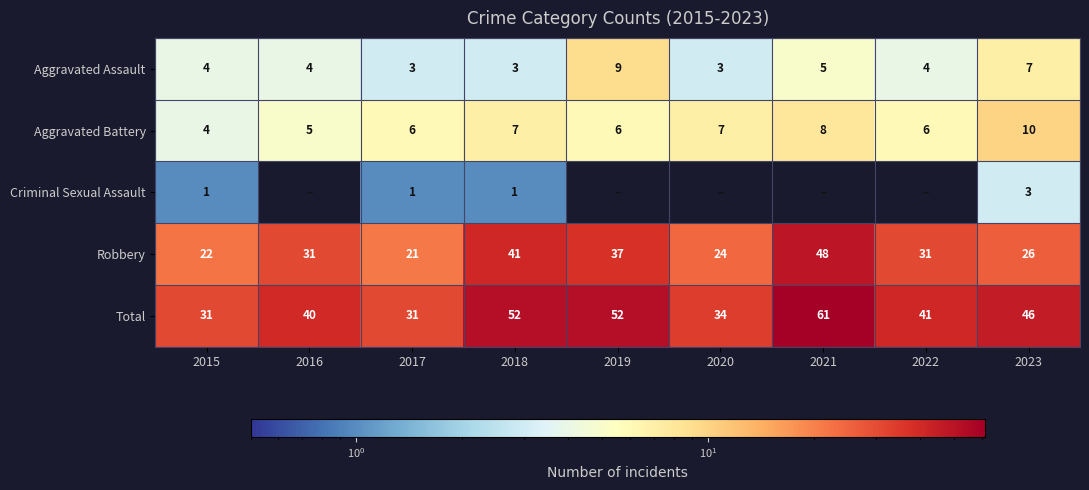

What is the sum of all Robbery values?

281